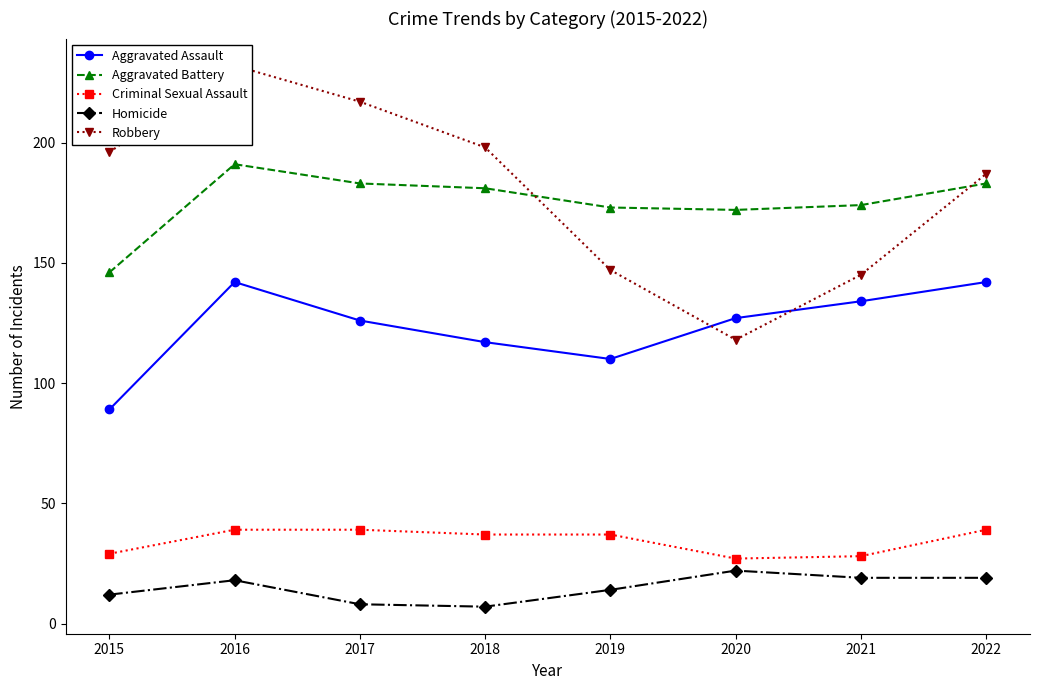

How many categories are shown in the chart?

8